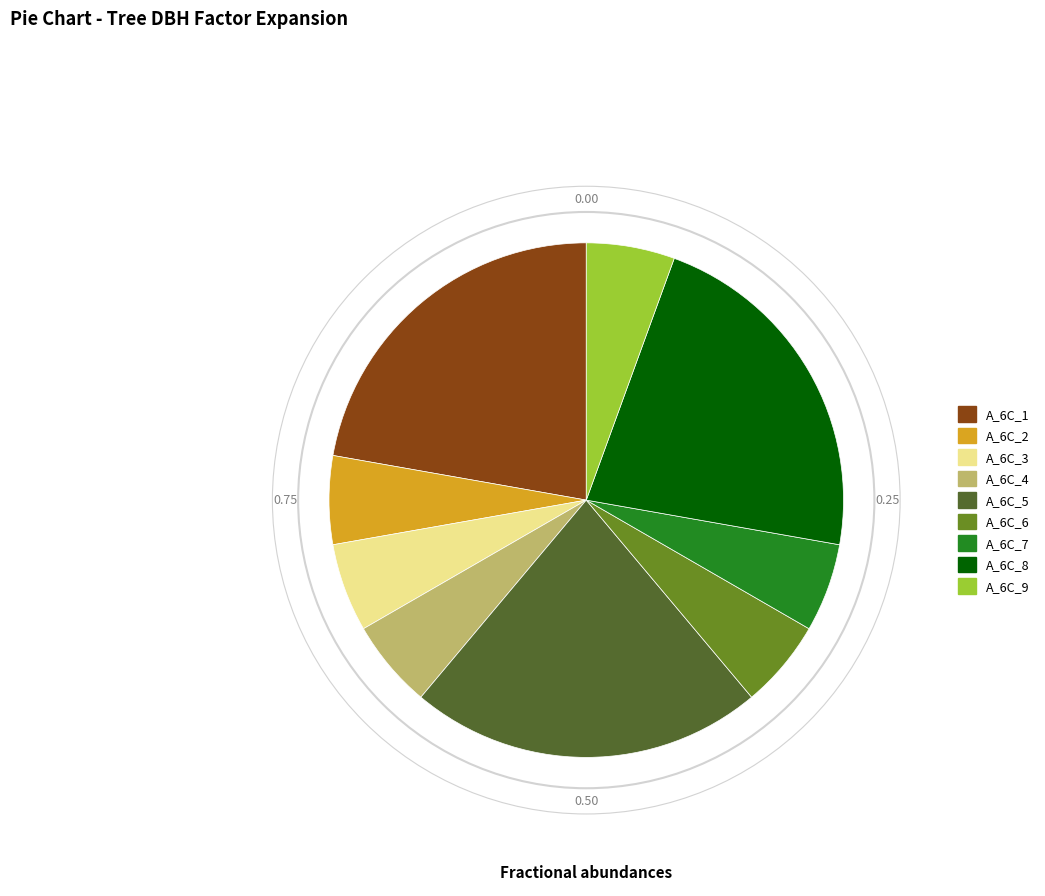

Is there a majority slice in this chart?

No